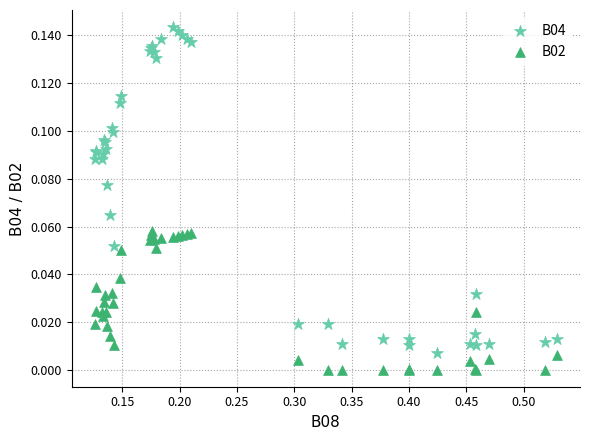

Which series reaches the minimum Y coordinate?

B02